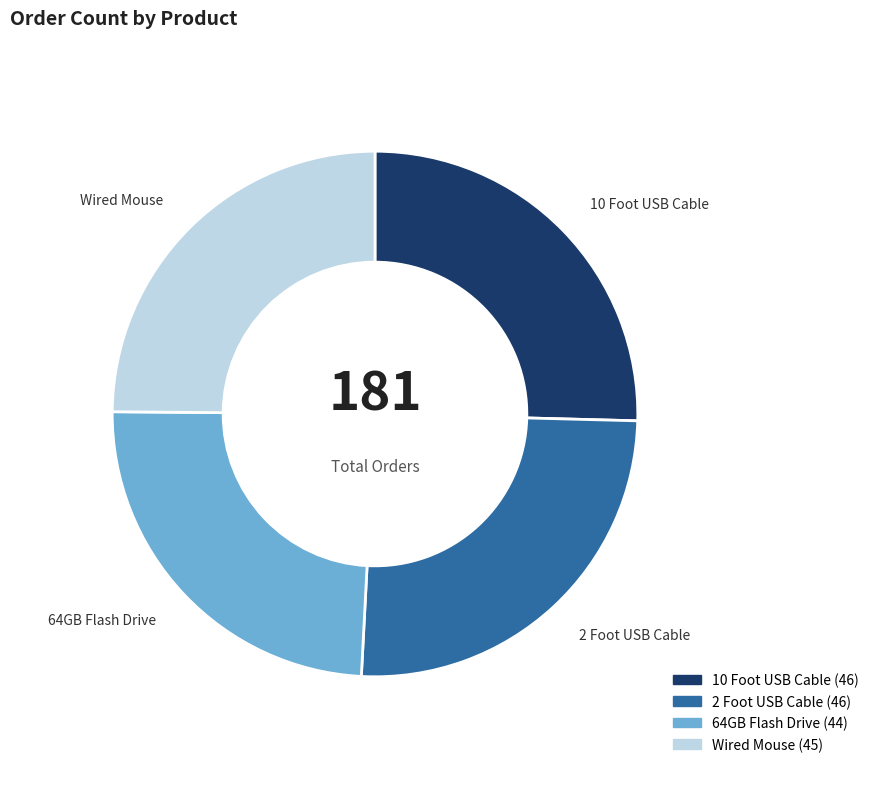

Which has a higher value, 64GB Flash Drive or 2 Foot USB Cable?

2 Foot USB Cable